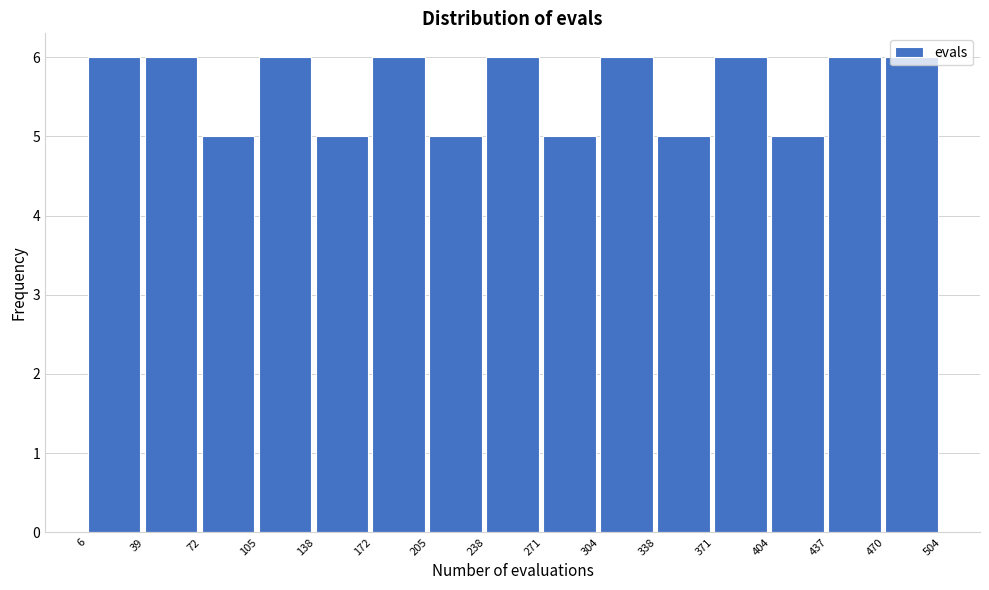

Reading left to right, list every bar in this chart as the range it spans on the x-axis followed by its height. The values are not printed on the chart, so give them approximately, as read against the axis.

6 to 39: 6
39 to 72: 6
72 to 105: 5
105 to 138: 6
138 to 172: 5
172 to 205: 6
205 to 238: 5
238 to 271: 6
271 to 304: 5
304 to 338: 6
338 to 371: 5
371 to 404: 6
404 to 437: 5
437 to 470: 6
470 to 504: 6